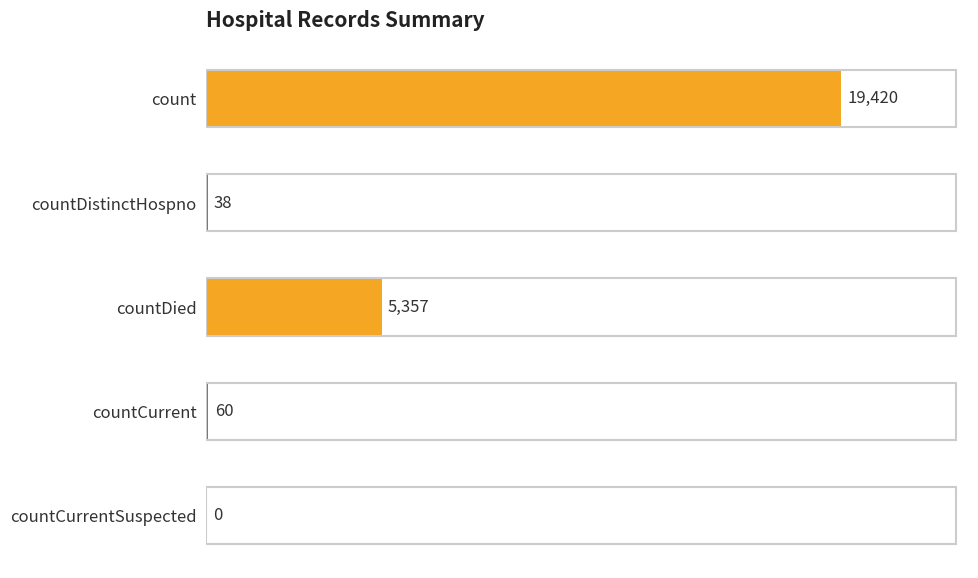

Read the value at countCurrent, to the nearest 10.

60